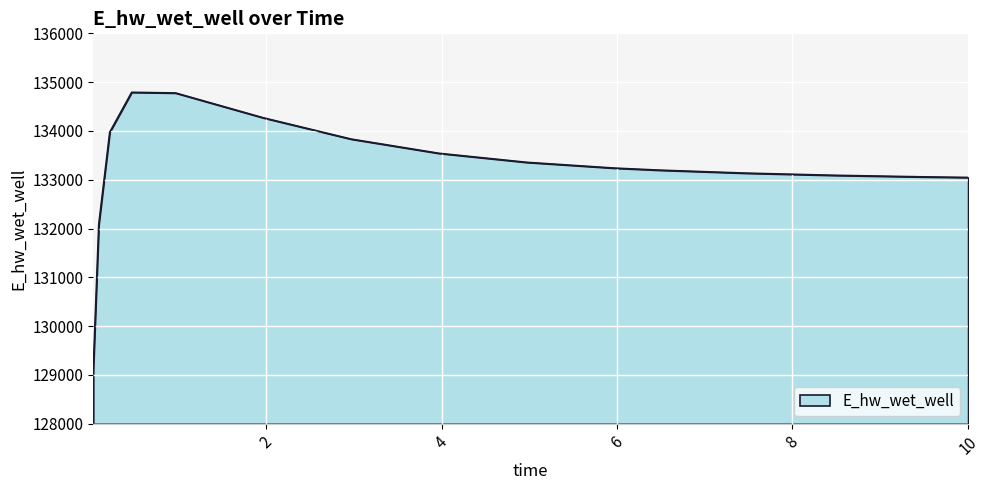

What is the maximum value shown in the chart?

134791.4